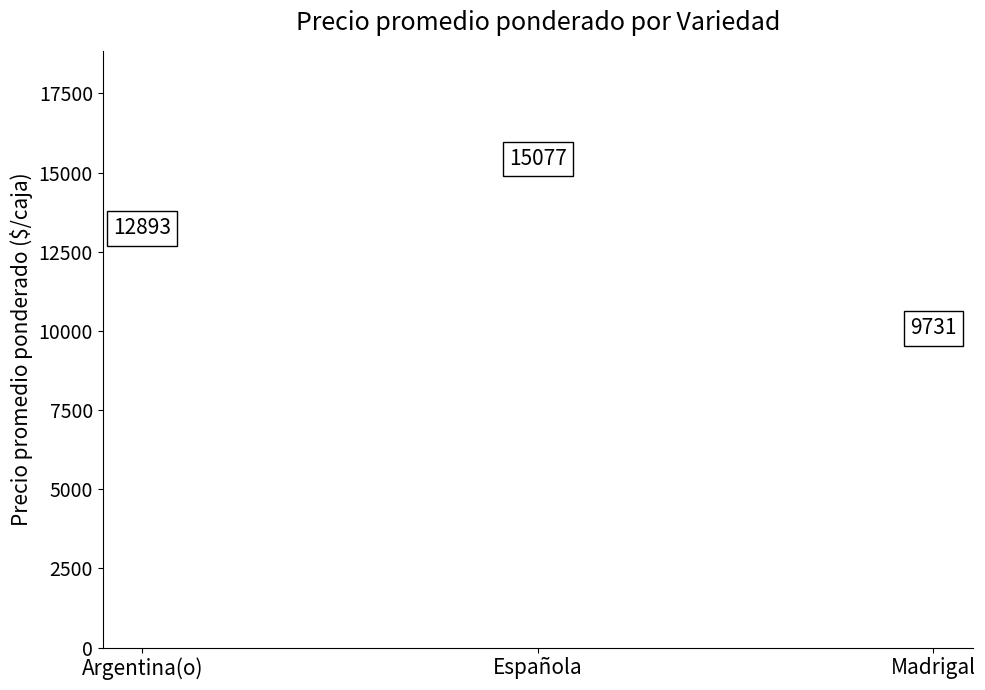

What Y value in the scatter plot is closest to 12404?

12893